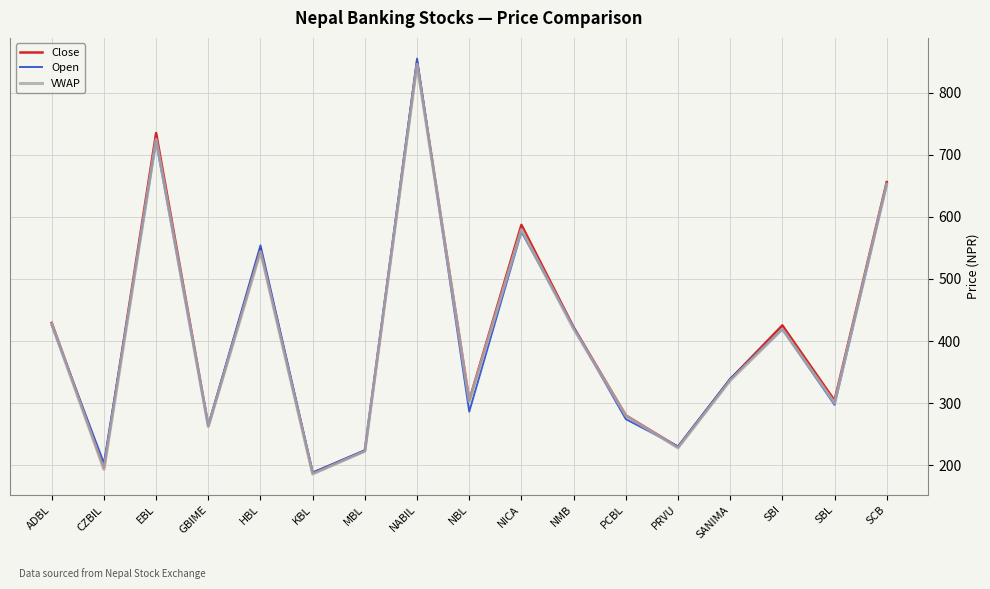

Is the value of VWAP at CZBIL greater than the value of Close at NMB?

No